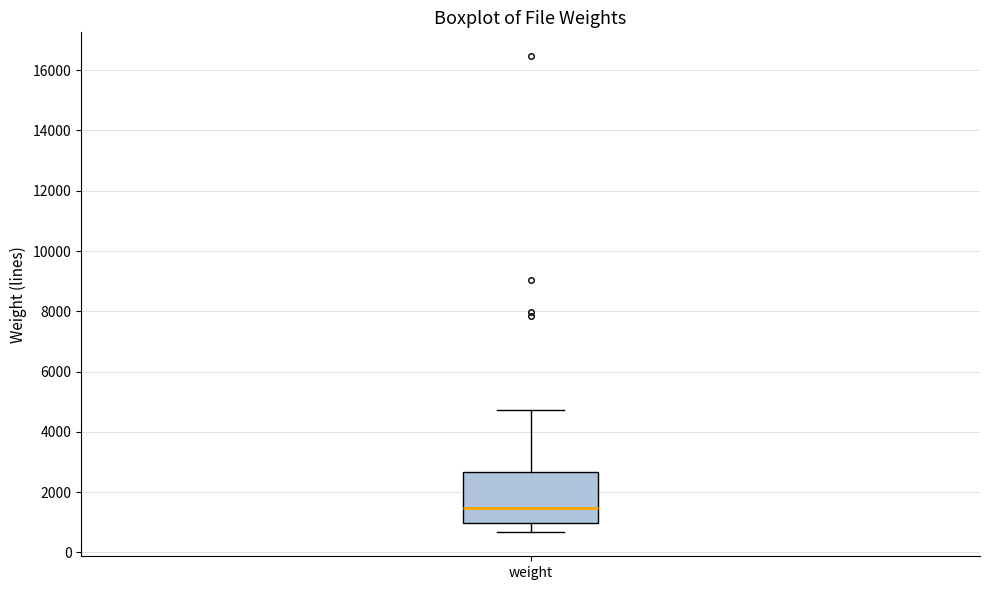

Where does the upper whisker of the box for weight end on the y-axis? The values are not printed on the chart, so give them approximately, as read against the axis.

4800